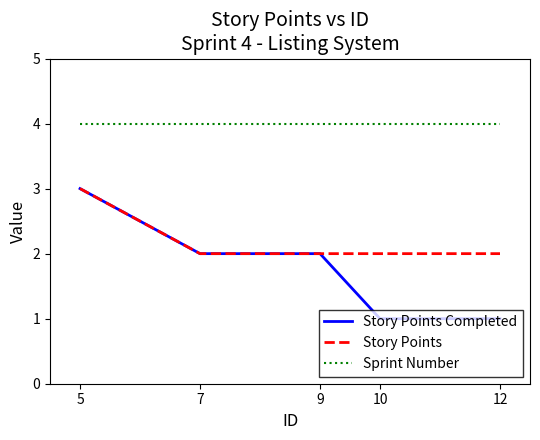

Reading right to left, what are all the values shown in this chart?

Story Points Completed: 12=1	10=1	9=2	7=2	5=3
Story Points: 12=2	10=2	9=2	7=2	5=3
Sprint Number: 12=4	10=4	9=4	7=4	5=4